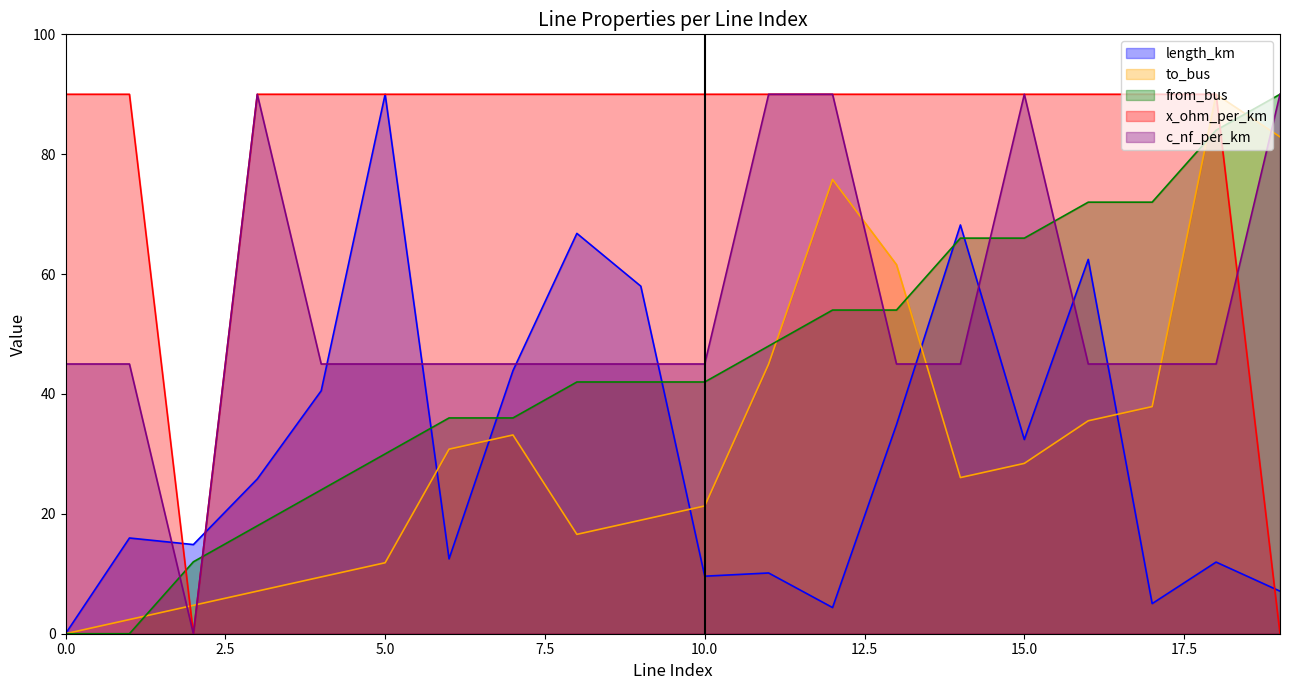

What is the average value of the length_km series?

30.7